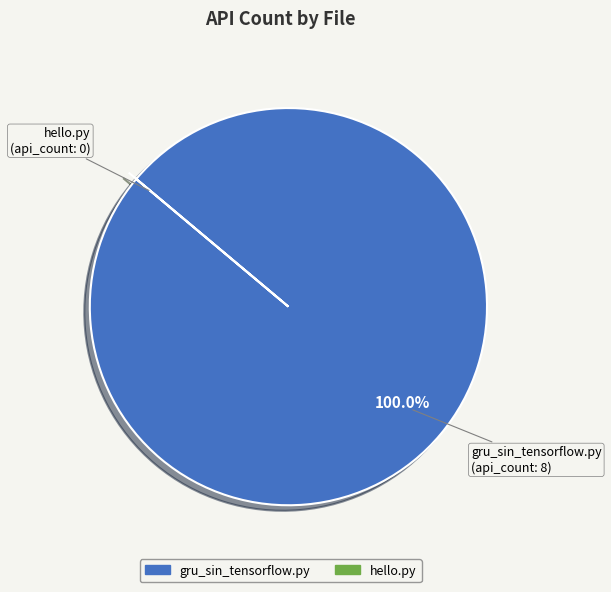

What is the largest slice in the pie chart?

gru_sin_tensorflow.py